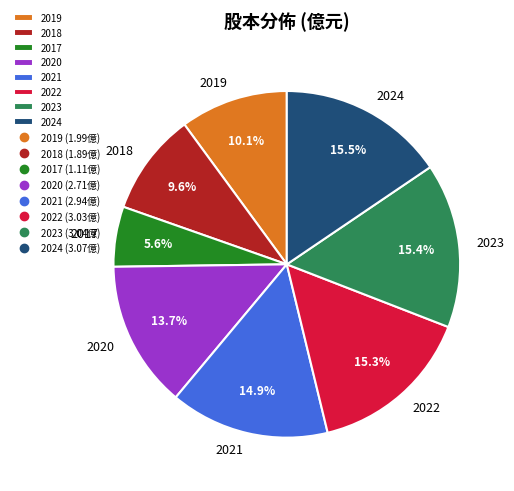

Approximately how many times larger is the value at 2021 compared to 2023?

1.0